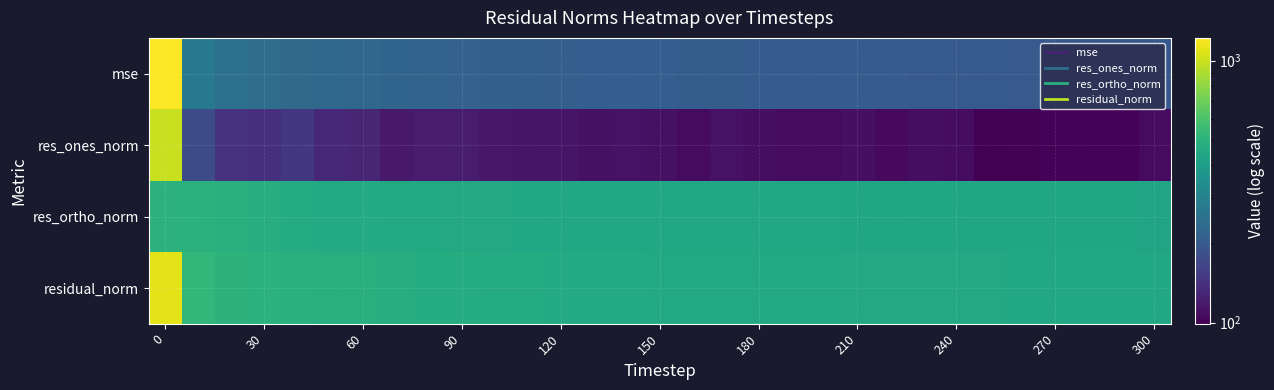

Count the number of categories in the chart.

31